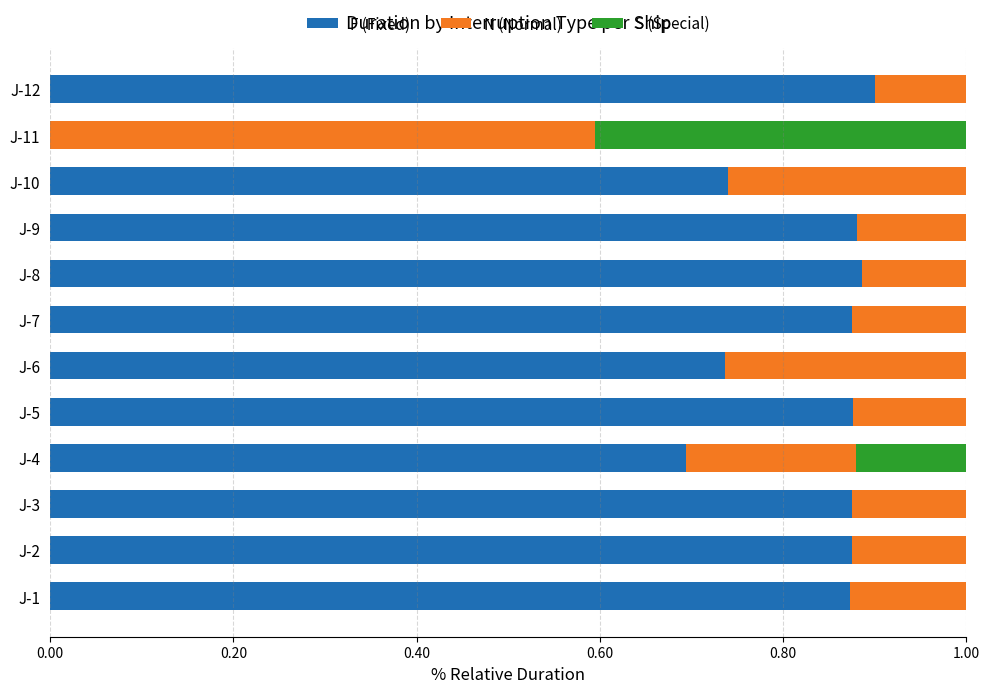

What is the sum of the F (Fixed) values at J-1 and J-7?

1.7